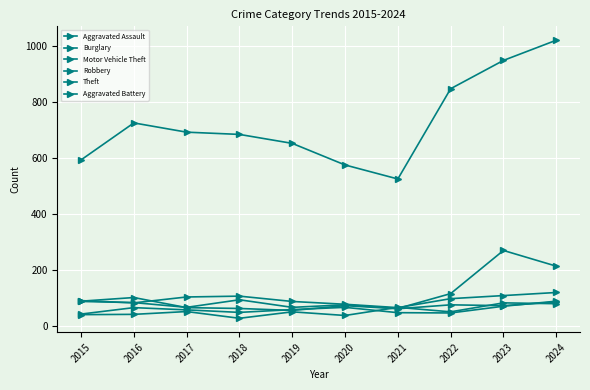

Reading left to right, extract all data points from this chart.

Aggravated Assault: 2015=41	2016=42	2017=52	2018=28	2019=51	2020=38	2021=67	2022=51	2023=83	2024=80
Burglary: 2015=91	2016=83	2017=104	2018=107	2019=88	2020=78	2021=66	2022=98	2023=109	2024=120
Motor Vehicle Theft: 2015=88	2016=84	2017=67	2018=94	2019=67	2020=76	2021=63	2022=116	2023=270	2024=214
Robbery: 2015=89	2016=102	2017=66	2018=63	2019=56	2020=73	2021=62	2022=76	2023=73	2024=86
Theft: 2015=593	2016=725	2017=692	2018=684	2019=652	2020=575	2021=525	2022=847	2023=948	2024=1020
Aggravated Battery: 2015=43	2016=66	2017=58	2018=49	2019=59	2020=67	2021=48	2022=47	2023=71	2024=89